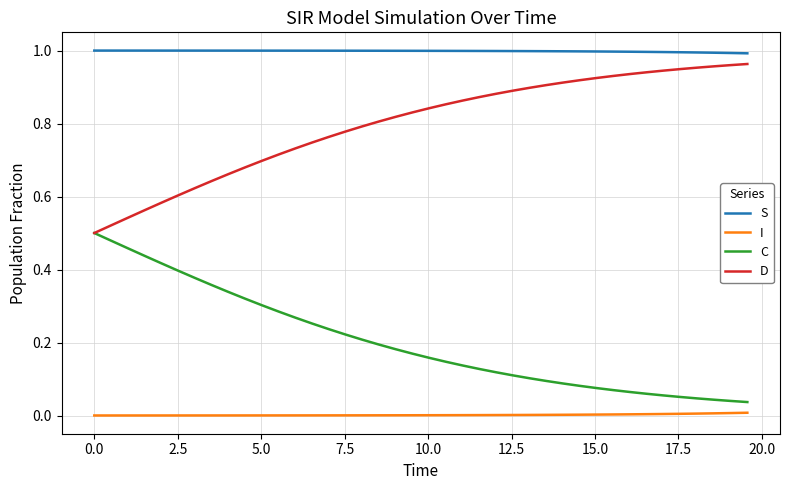

At how many categories does at least one series exceed 0?

40